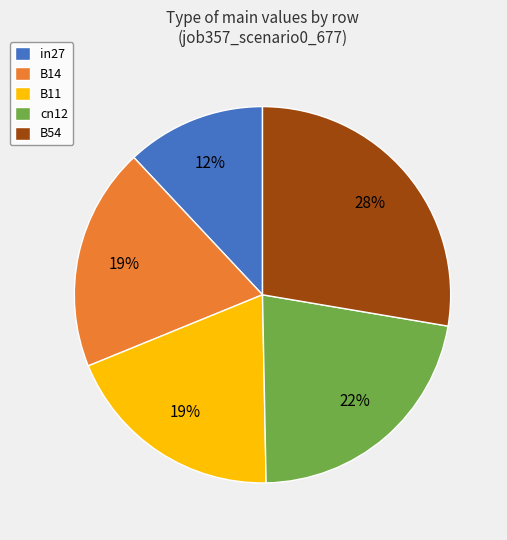

To the nearest percent, what portion does in27 represent?

12%